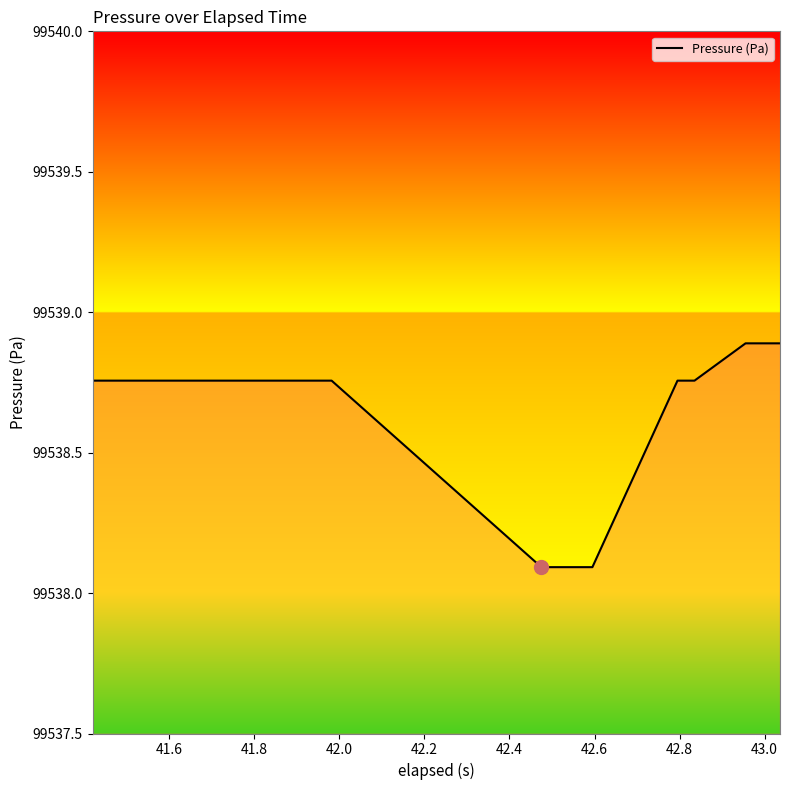

What is the difference between the maximum and minimum values?

0.8